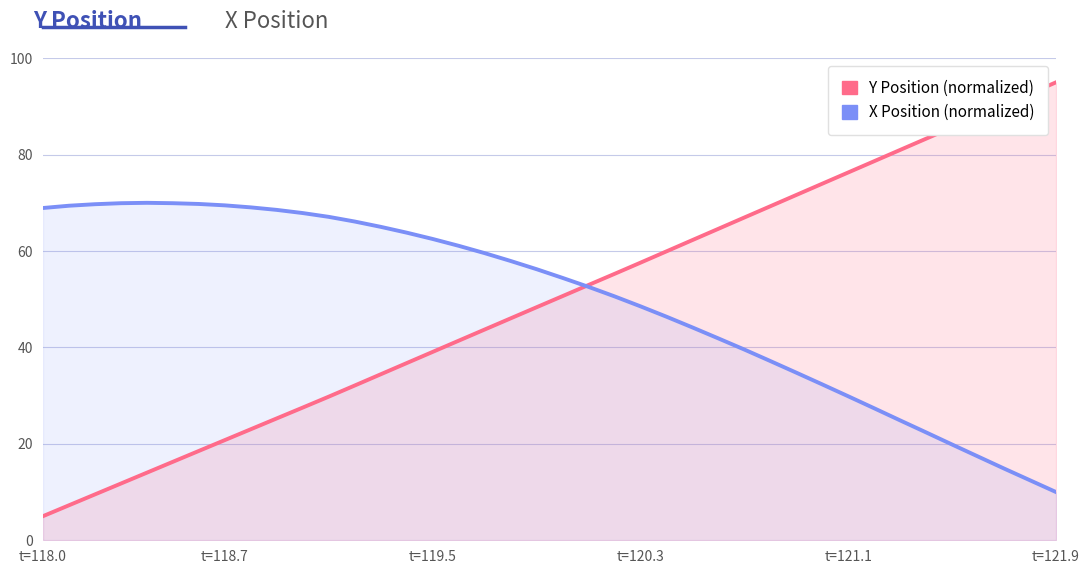

What is the value of the Y Position point at the 14th from the left?

34.4